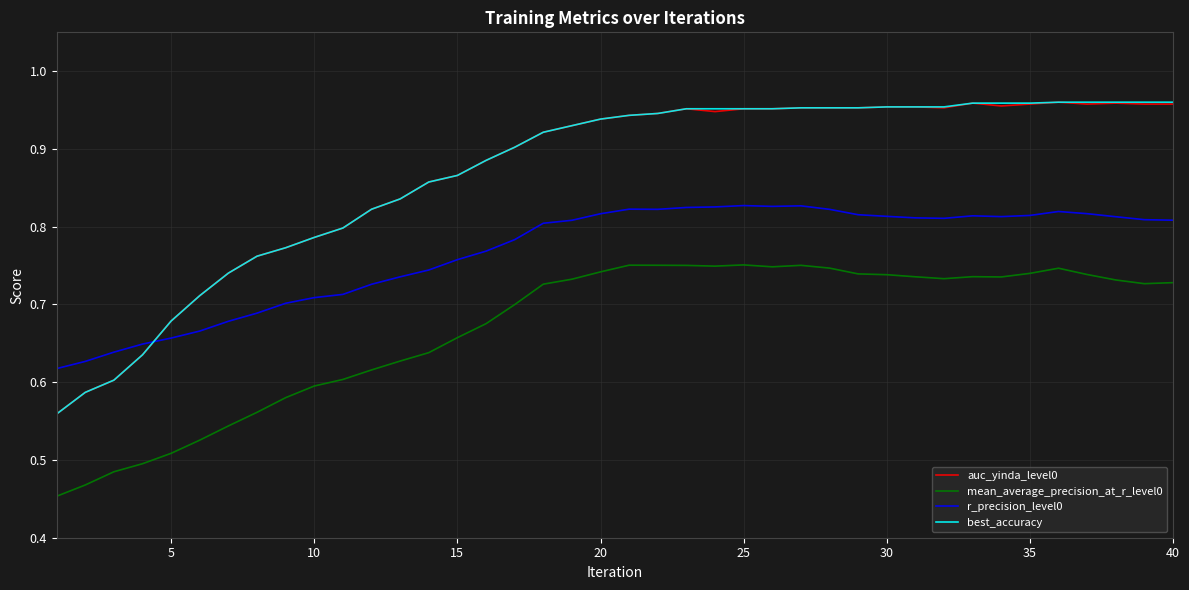

Which series ends up on top after the final intersection of r_precision_level0 and best_accuracy?

best_accuracy